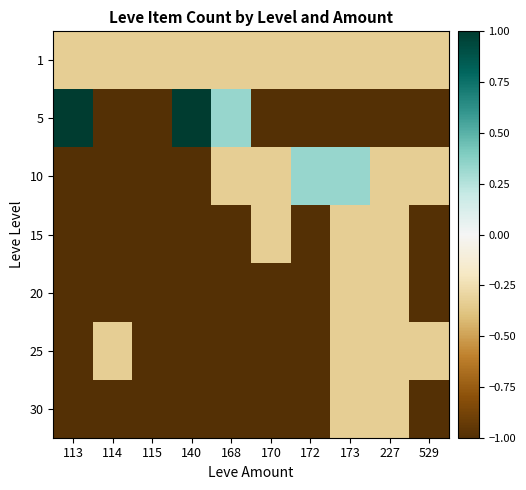

Reading right to left, extract all data points from this chart.

1: 529=-0.3	227=-0.3	173=-0.3	172=-0.3	170=-0.3	168=-0.3	140=-0.3	115=-0.3	114=-0.3	113=-0.3
5: 529=-1.0	227=-1.0	173=-1.0	172=-1.0	170=-1.0	168=0.3	140=1.0	115=-1.0	114=-1.0	113=1.0
10: 529=-0.3	227=-0.3	173=0.3	172=0.3	170=-0.3	168=-0.3	140=-1.0	115=-1.0	114=-1.0	113=-1.0
15: 529=-1.0	227=-0.3	173=-0.3	172=-1.0	170=-0.3	168=-1.0	140=-1.0	115=-1.0	114=-1.0	113=-1.0
20: 529=-1.0	227=-0.3	173=-0.3	172=-1.0	170=-1.0	168=-1.0	140=-1.0	115=-1.0	114=-1.0	113=-1.0
25: 529=-0.3	227=-0.3	173=-0.3	172=-1.0	170=-1.0	168=-1.0	140=-1.0	115=-1.0	114=-0.3	113=-1.0
30: 529=-1.0	227=-0.3	173=-0.3	172=-1.0	170=-1.0	168=-1.0	140=-1.0	115=-1.0	114=-1.0	113=-1.0